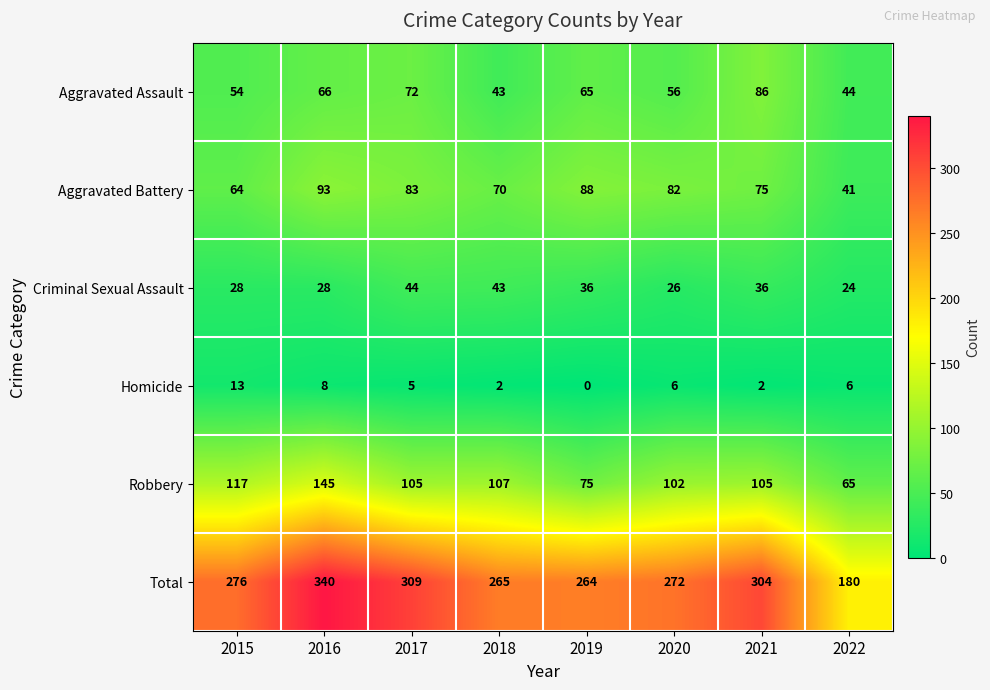

Where is Aggravated Assault nearest to the value 64?

2019